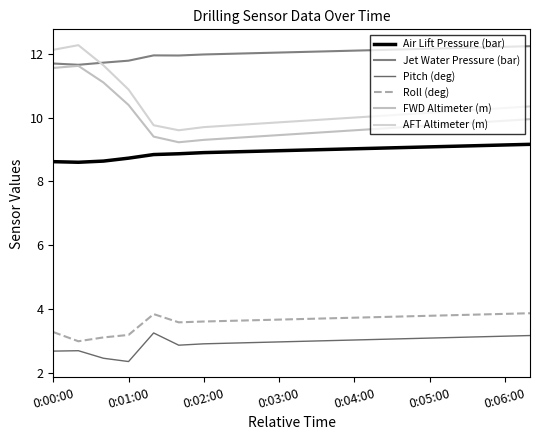

Reading left to right, list all the values displayed in this chart.

Air Lift Pressure (bar): 8.6	8.6	8.6	8.7	8.8	8.9	8.9	8.9	8.9	9.0	9.0	9.0	9.0	9.0	9.1	9.1	9.1	9.1	9.1	9.2
Jet Water Pressure (bar): 11.7	11.7	11.7	11.8	12.0	11.9	12.0	12.0	12.0	12.0	12.1	12.1	12.1	12.1	12.1	12.2	12.2	12.2	12.2	12.2
Pitch (deg): 2.7	2.7	2.4	2.3	3.2	2.9	2.9	2.9	2.9	3.0	3.0	3.0	3.0	3.0	3.1	3.1	3.1	3.1	3.1	3.2
Roll (deg): 3.3	3.0	3.1	3.2	3.8	3.6	3.6	3.6	3.6	3.7	3.7	3.7	3.7	3.7	3.8	3.8	3.8	3.8	3.8	3.9
FWD Altimeter (m): 11.6	11.6	11.1	10.4	9.4	9.2	9.3	9.3	9.4	9.4	9.5	9.6	9.6	9.7	9.7	9.8	9.8	9.8	9.9	9.9
AFT Altimeter (m): 12.1	12.3	11.6	10.9	9.8	9.6	9.7	9.8	9.8	9.8	9.9	9.9	10.0	10.1	10.1	10.2	10.2	10.2	10.3	10.3